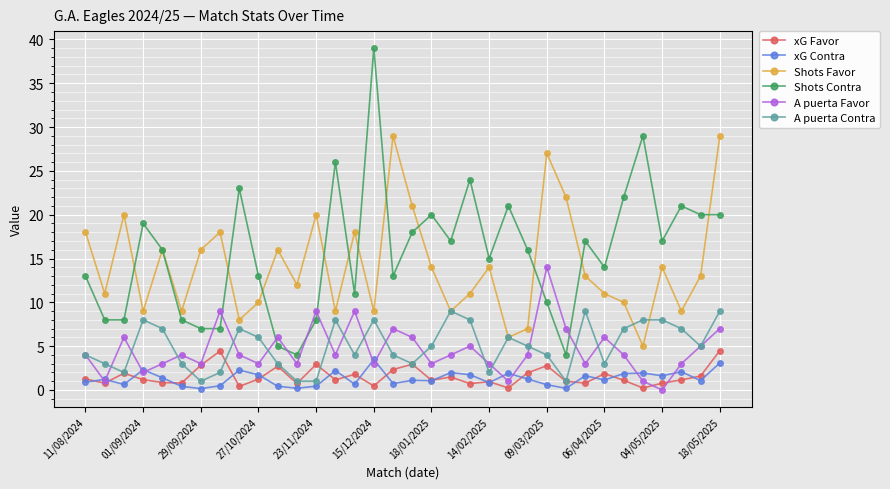

What are all the series names shown in the legend?

xG Favor, xG Contra, Shots Favor, Shots Contra, A puerta Favor, A puerta Contra